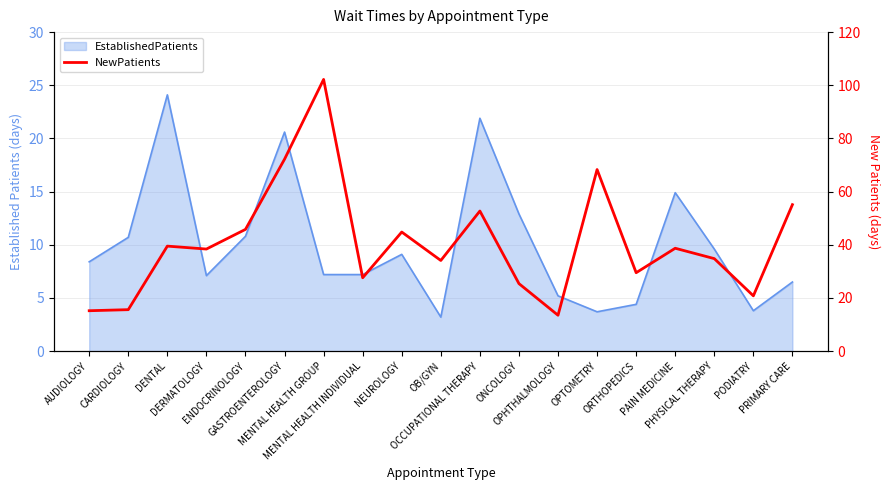

Reading right to left, list all the values displayed in this chart.

55.1	20.8	34.8	38.7	29.5	68.3	13.5	25.4	52.7	34.1	44.8	27.6	102.2	72.2	45.8	38.4	39.5	15.6	15.2